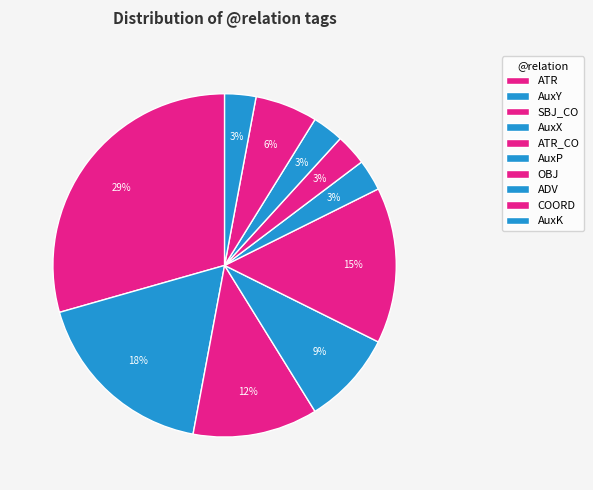

To the nearest percent, what portion does AuxP represent?

3%